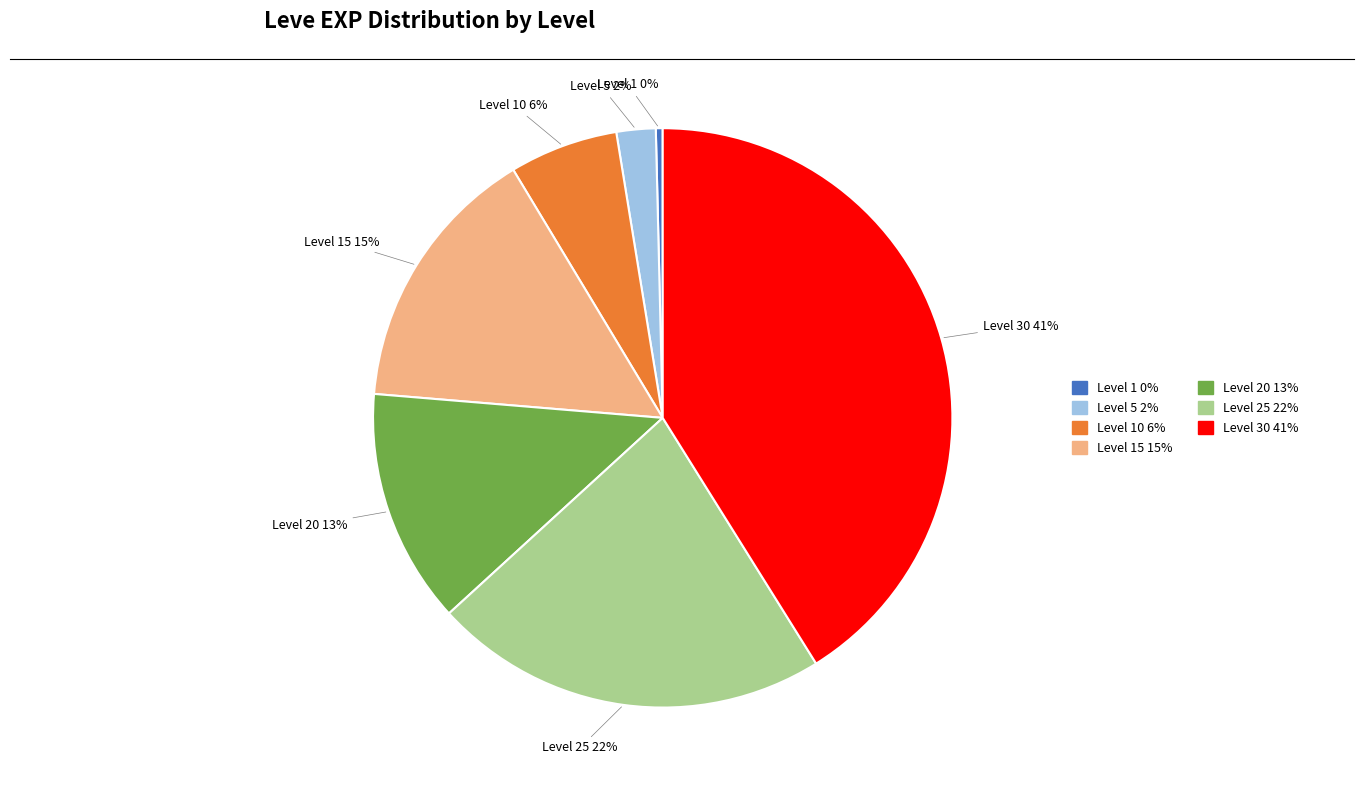

To the nearest percent, what is the difference between the largest and smallest slice percentages?

41%